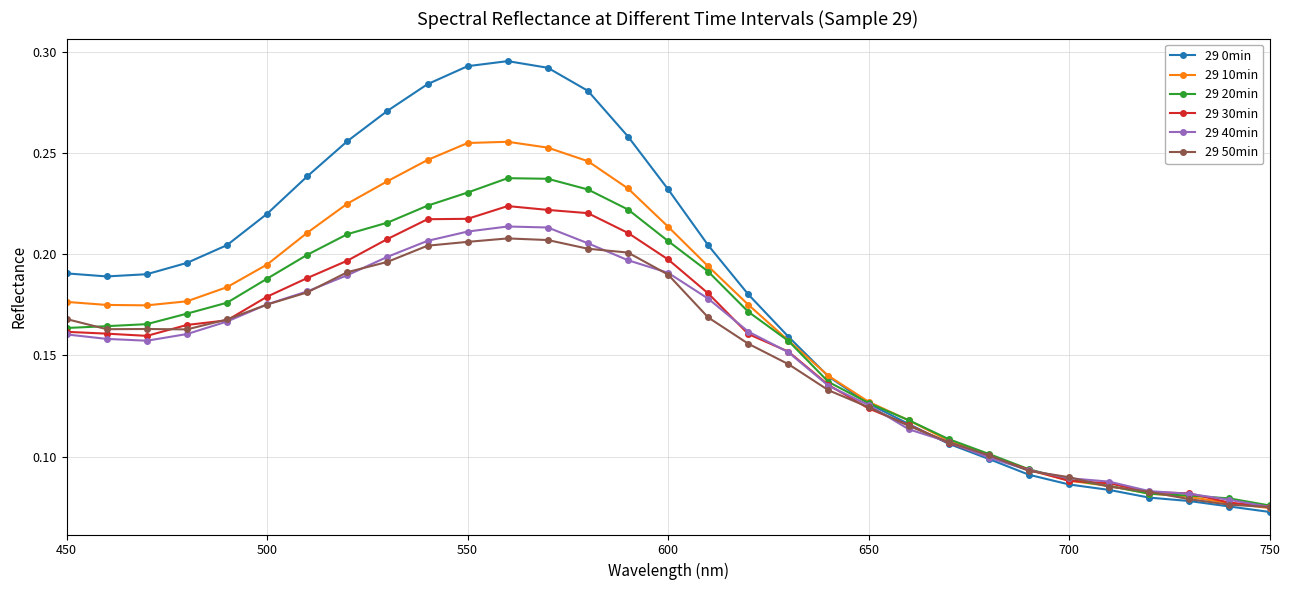

How many 29 0min values are between 0 and 1?

31